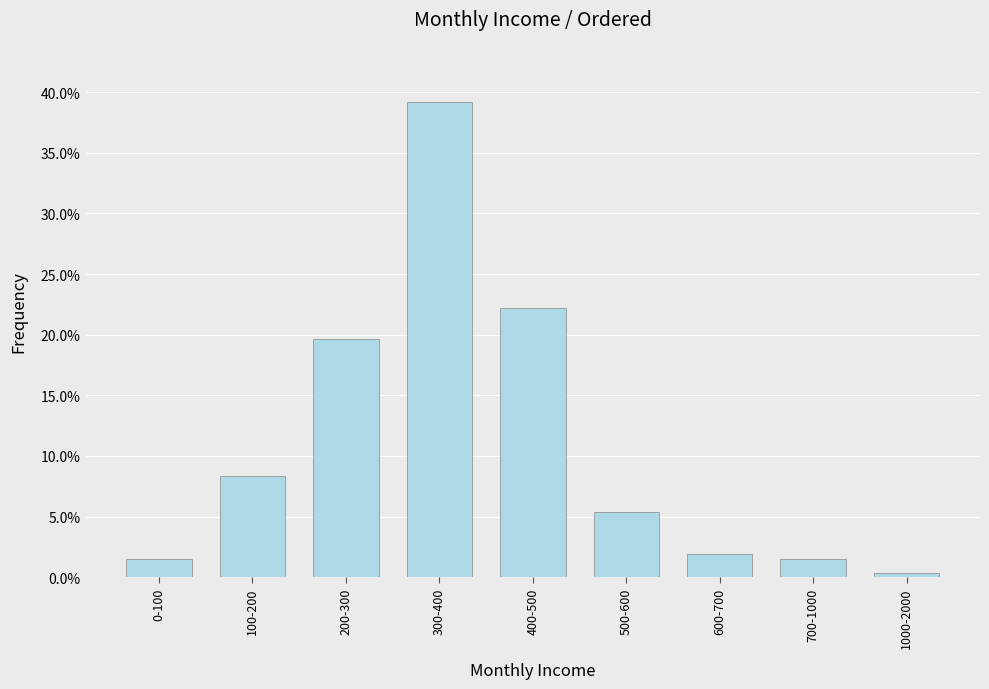

At which label is the value closest to 0?

1000-2000